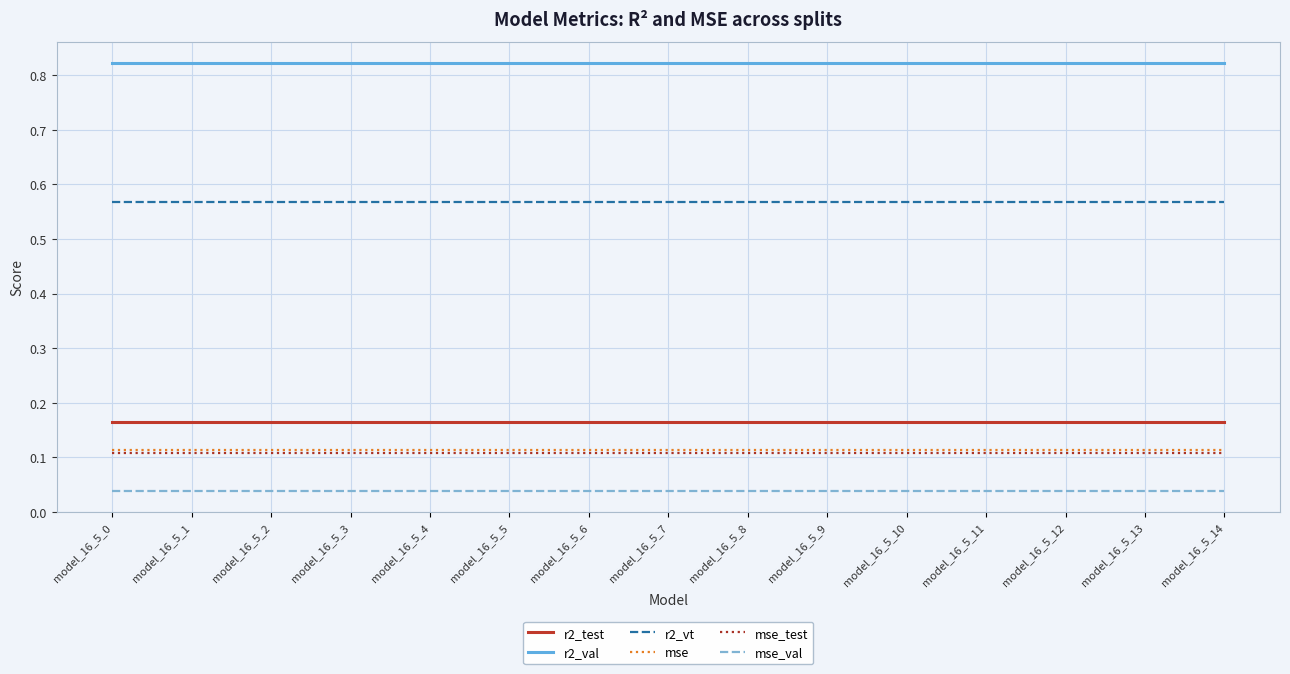

The value of mse_val at model_16_5_6 is 0.1. True or false?

False